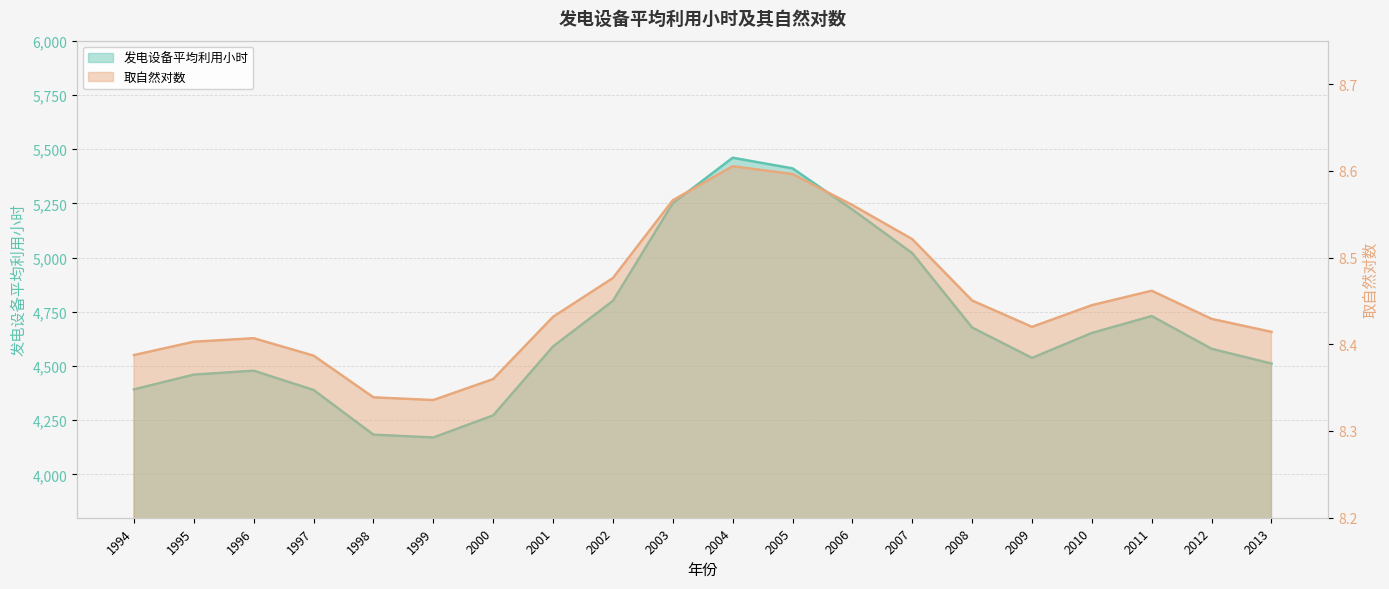

True or false: 发电设备平均利用小时 and 取自然对数 cross at least once.

False